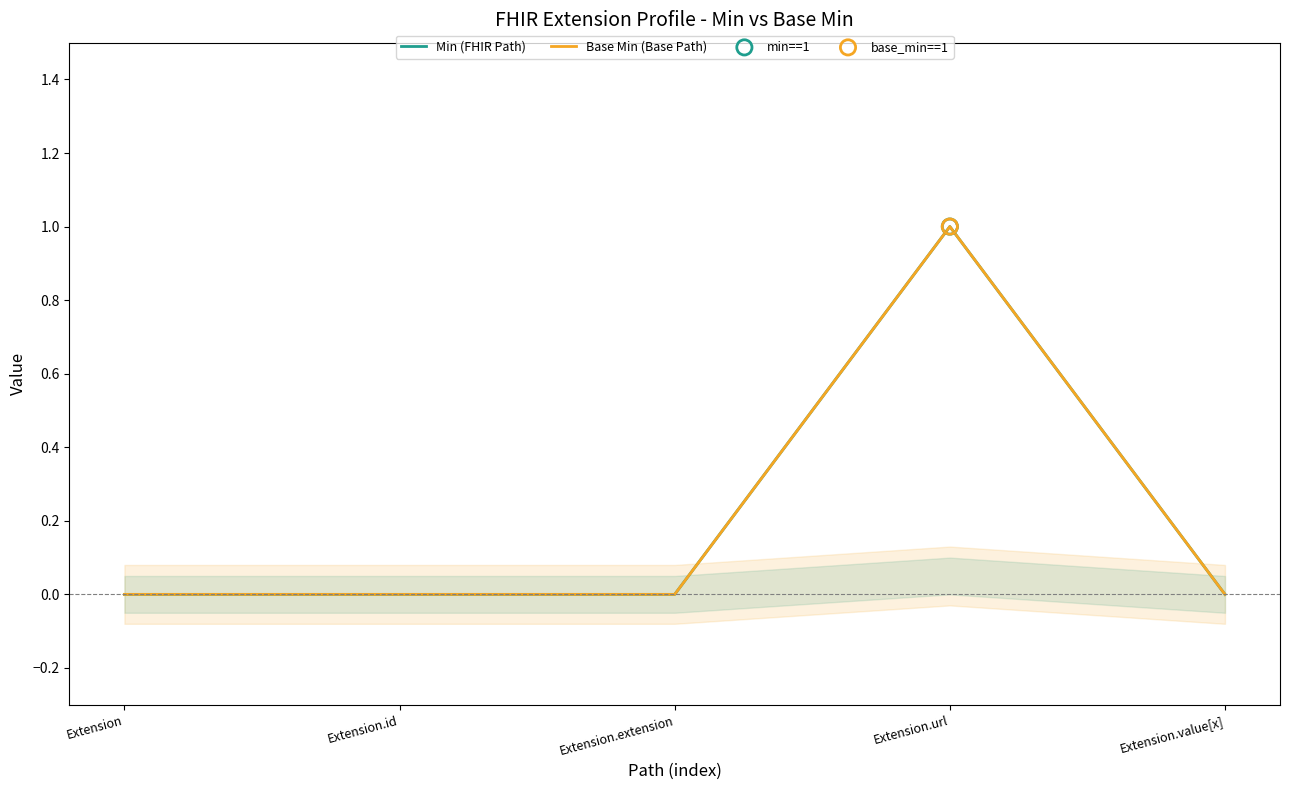

What are all the series names shown in the legend?

Min (FHIR Path), Base Min (Base Path)